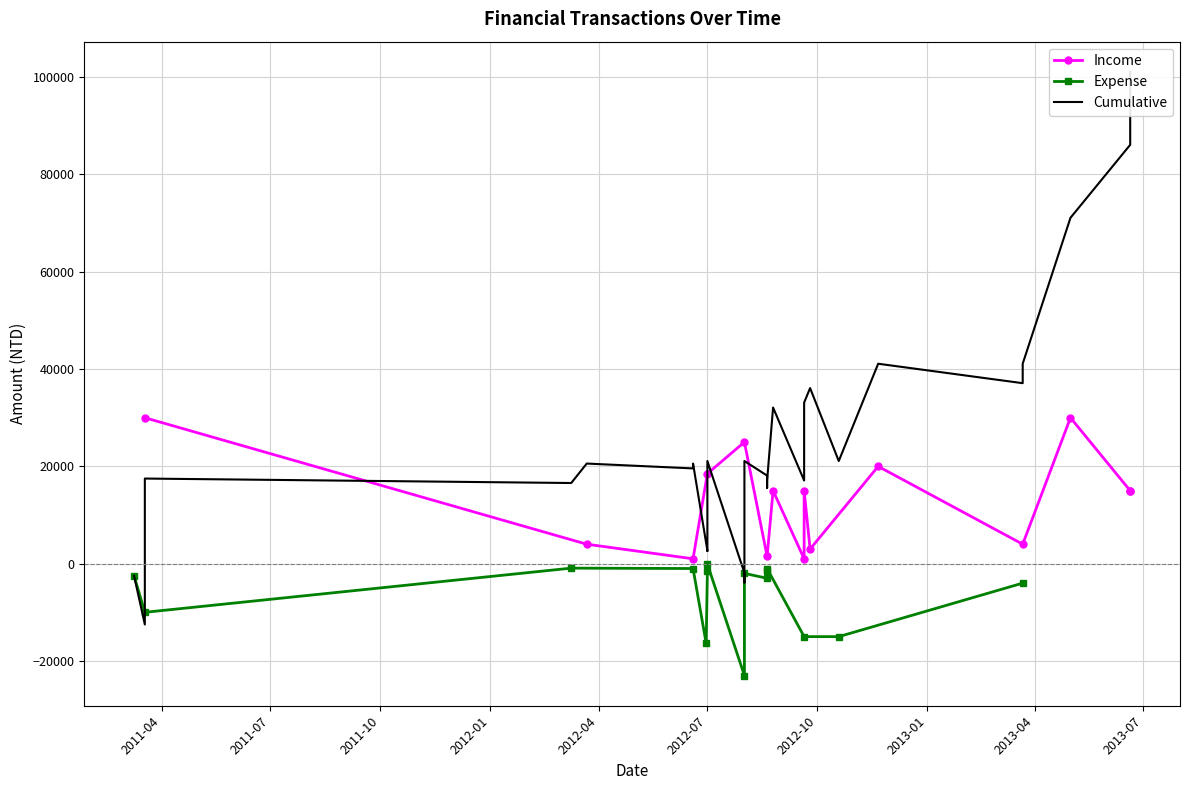

What is the label of the 1st point from the left?

2011-03-18